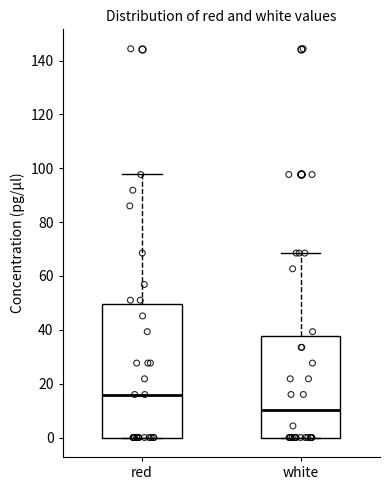

Reading left to right, read every box against the y-axis: the position of its median line, the range the box covers, and the ends of its whiskers. The values are not printed on the chart, so give them approximately, as read against the axis.

red: median 16, box 0 to 50, whiskers 0 to 98
white: median 10, box 0 to 38, whiskers 0 to 68